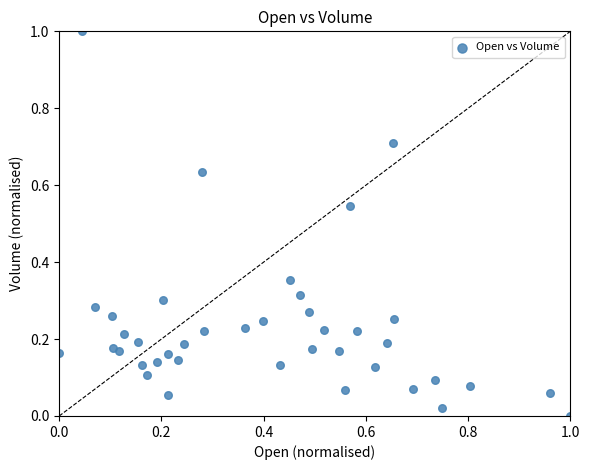

What is the range of Y values (max minus min)?

1.0